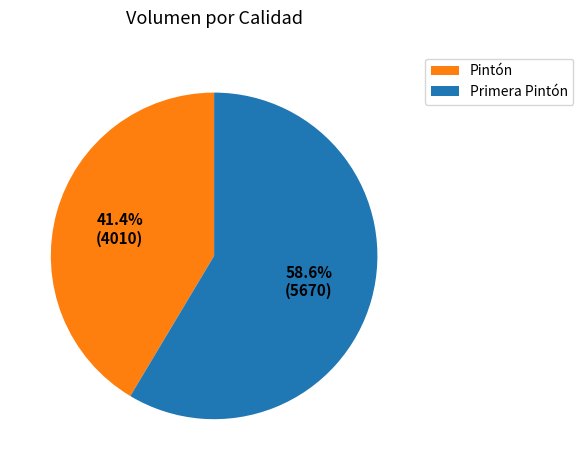

Between Pintón and Primera Pintón, which is larger?

Primera Pintón